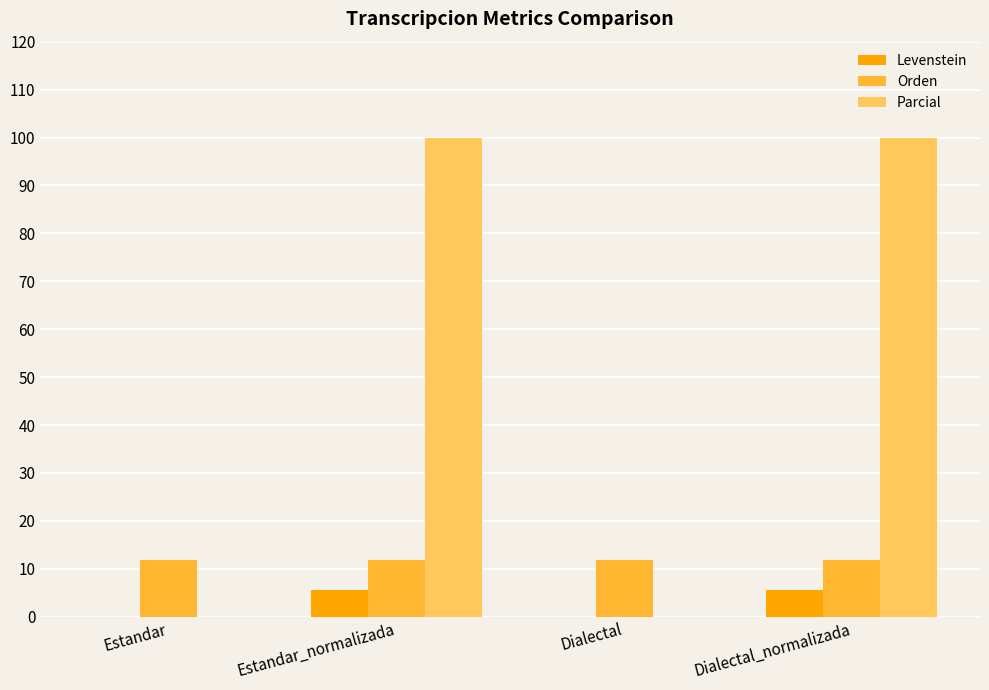

Reading left to right, extract all data points from this chart.

Levenstein: Estandar=0.0	Estandar_normalizada=5.6	Dialectal=0.0	Dialectal_normalizada=5.6
Orden: Estandar=11.8	Estandar_normalizada=11.8	Dialectal=11.8	Dialectal_normalizada=11.8
Parcial: Estandar=0.0	Estandar_normalizada=100.0	Dialectal=0.0	Dialectal_normalizada=100.0